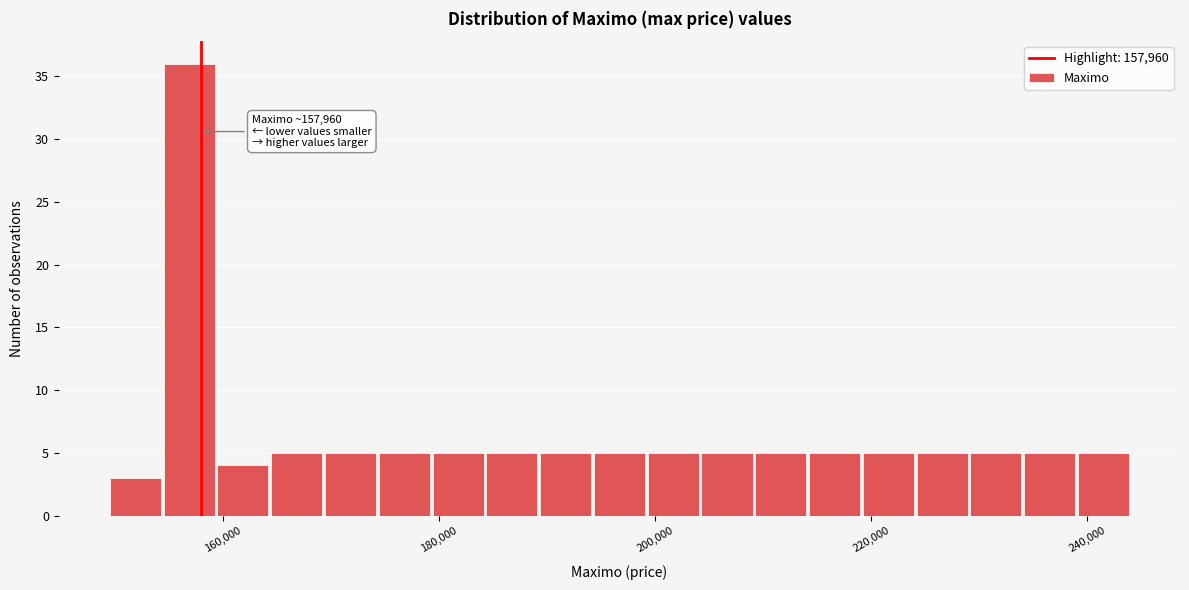

Read against the x-axis, roughly where is the centre of the tallest bar?

156000